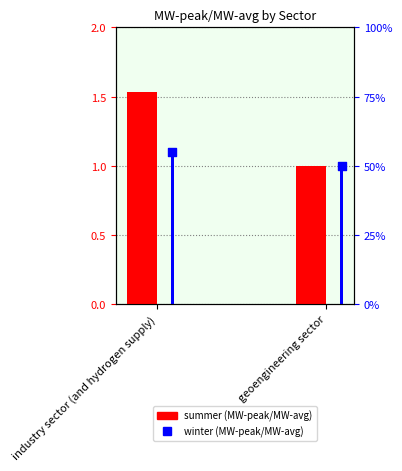

At which category is the sum across all series the highest?

industry sector (and hydrogen supply)